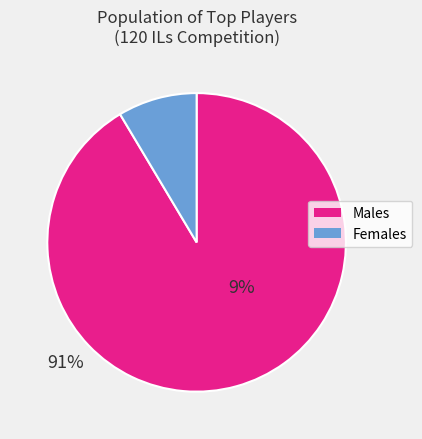

Does any single category account for the majority?

Yes